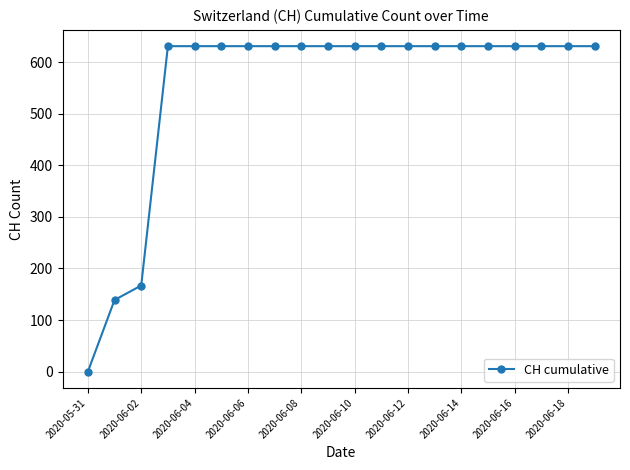

What is the average value?

552